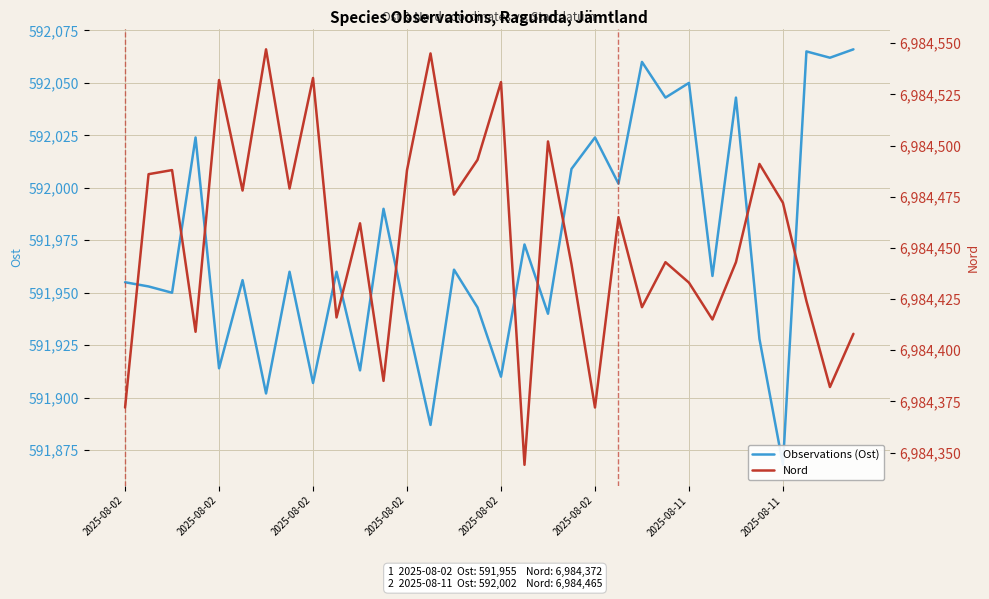

True or false: Nord and Observations (Ost) cross at least once.

False